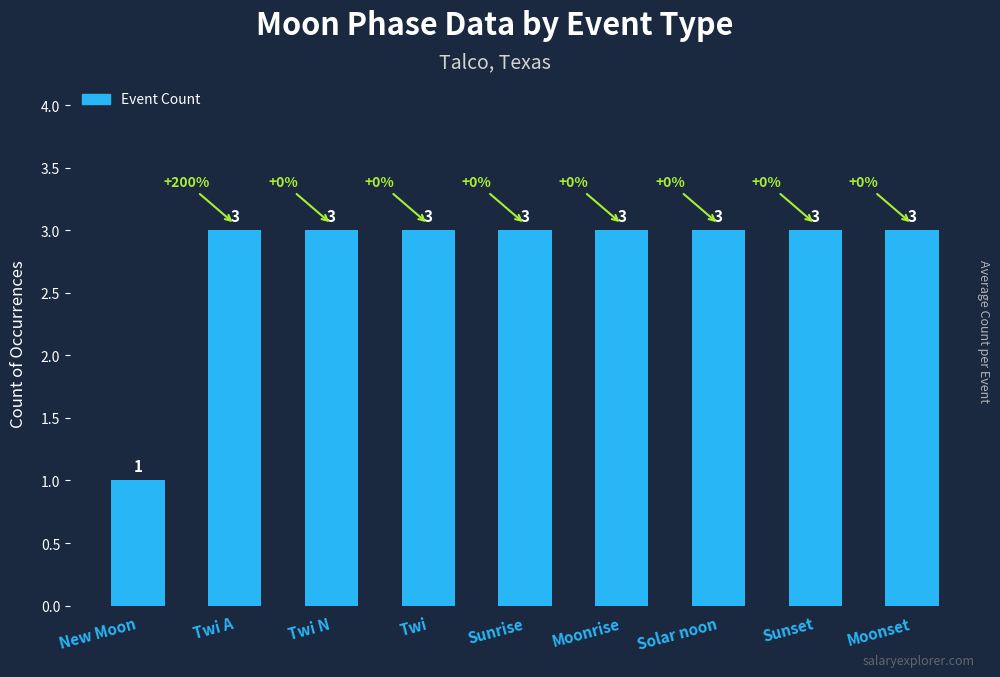

Count the number of categories in the chart.

9